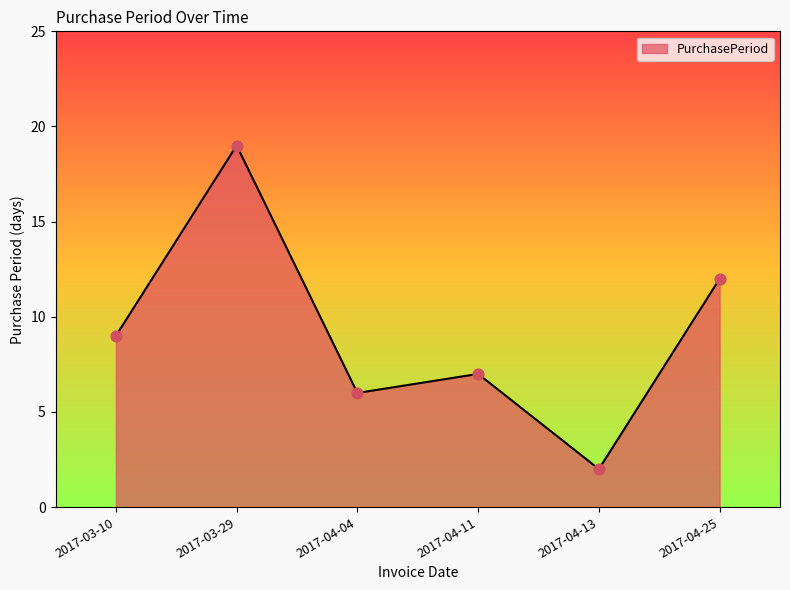

What is the change in value from 2017-04-11 to 2017-04-13?

-5